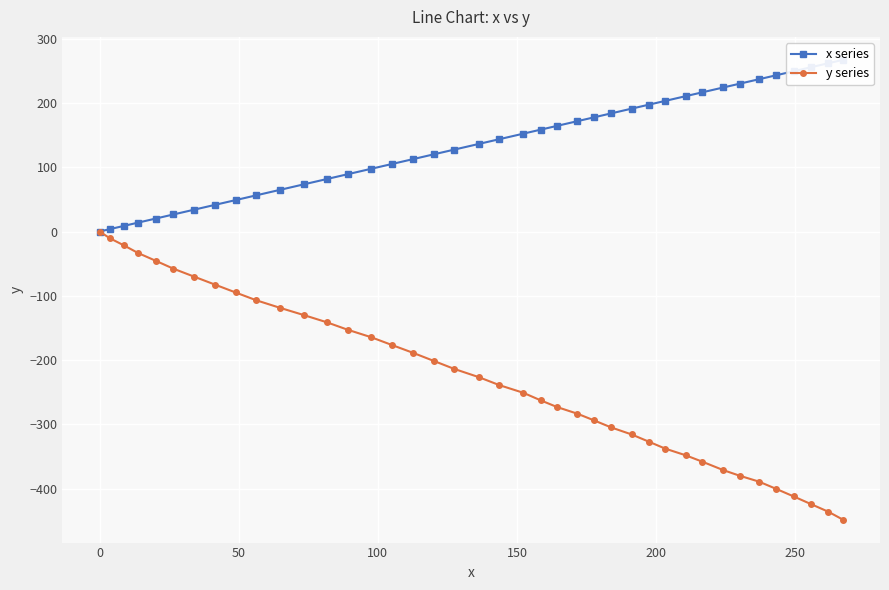

Which series has the widest spread of values?

y series